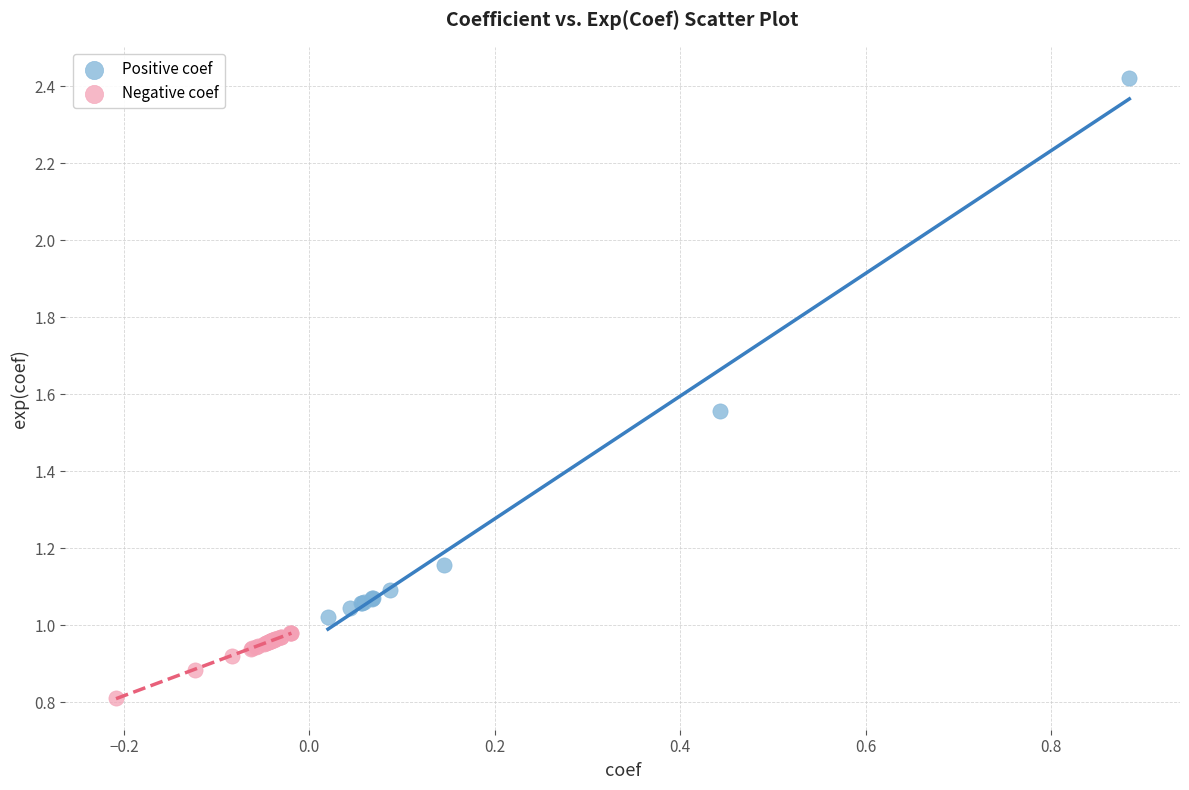

Which series reaches the minimum Y coordinate?

Negative coef